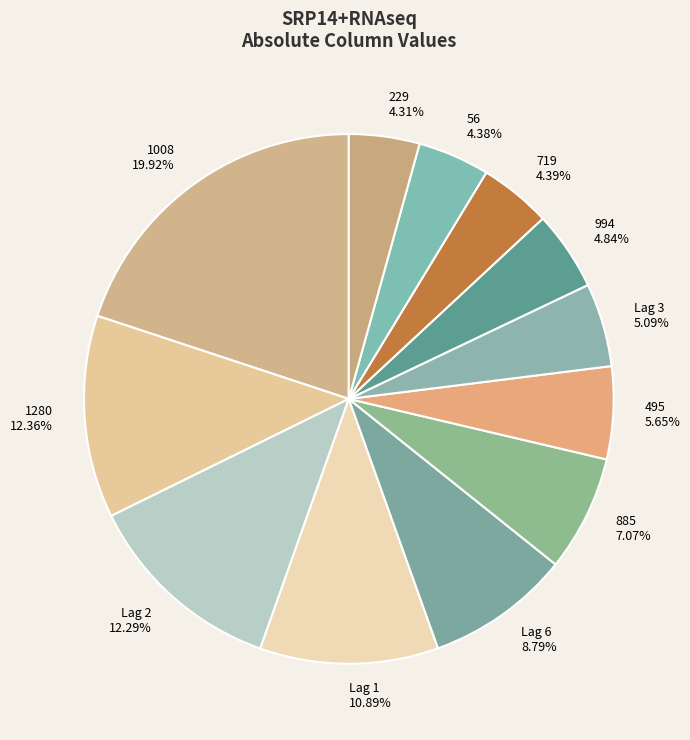

How many segments does this pie chart have?

12